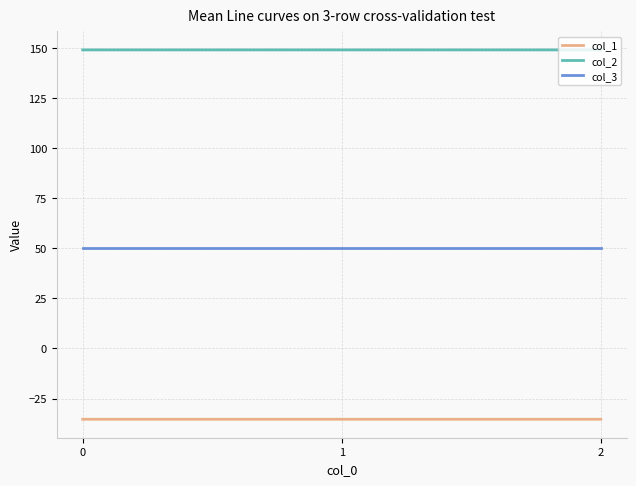

What is the minimum value for col_2?

149.2